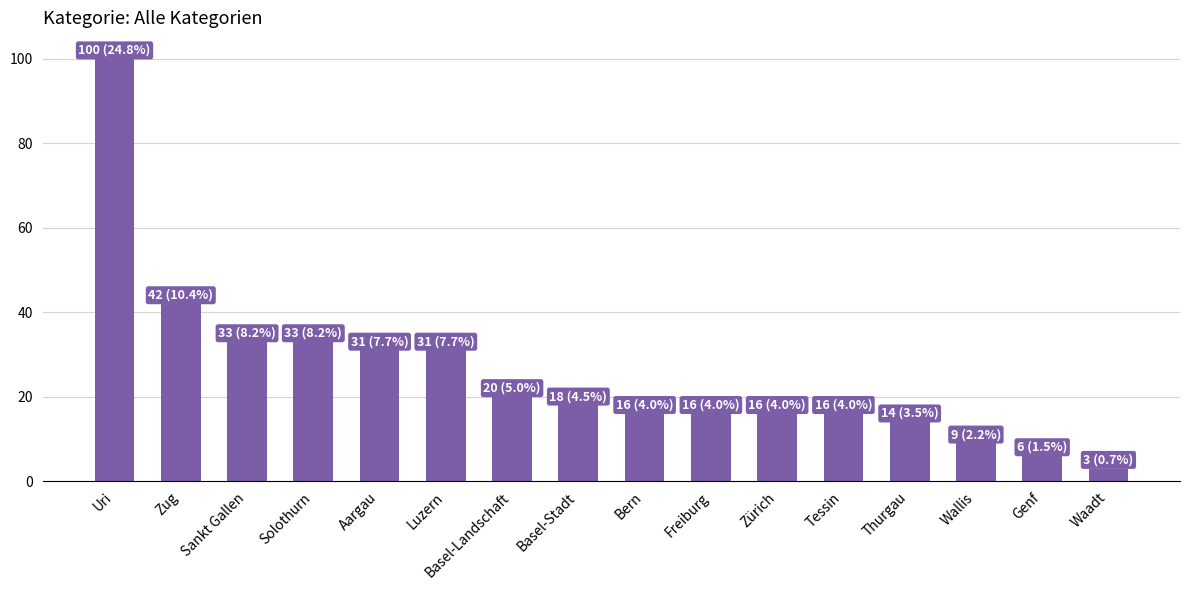

Is it true that the value at Sankt Gallen is 33?

True